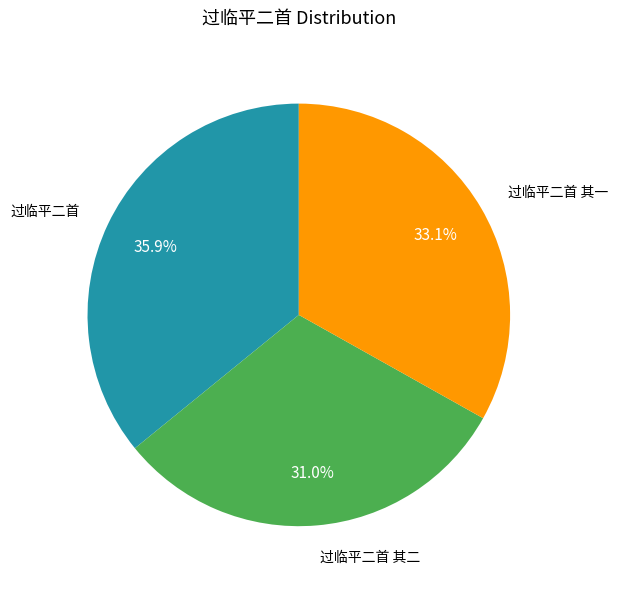

Between 过临平二首 其一 and 过临平二首, which is larger?

过临平二首